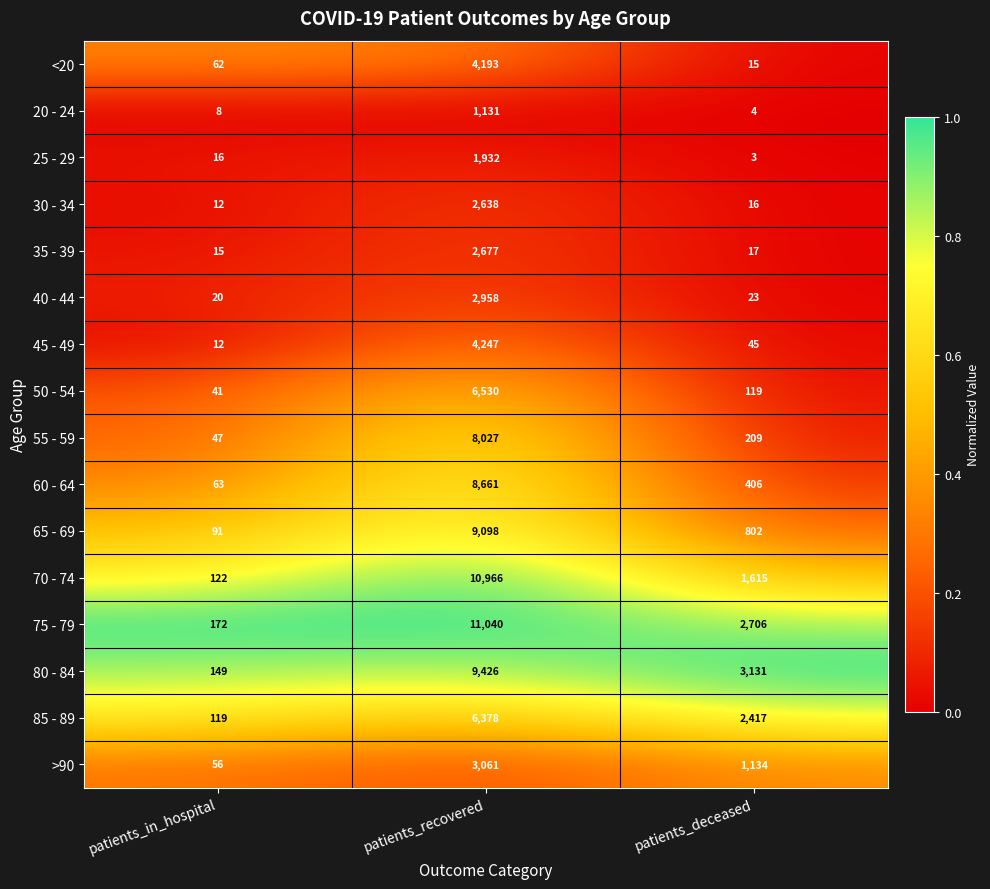

What is the spread (max minus min) of values at patients_recovered?

9909